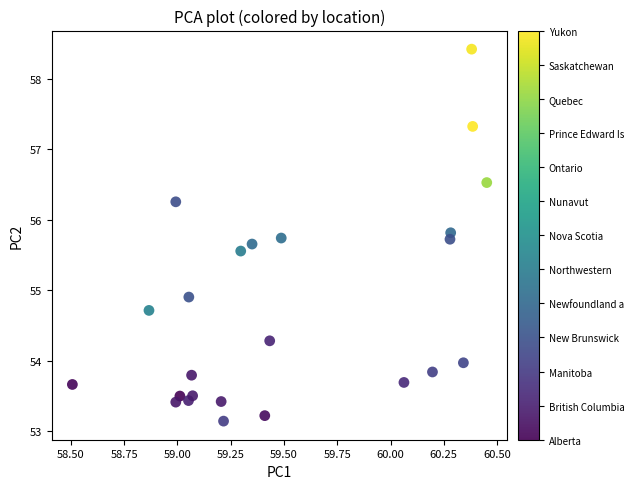

What is the range of Y values (max minus min)?

5.3